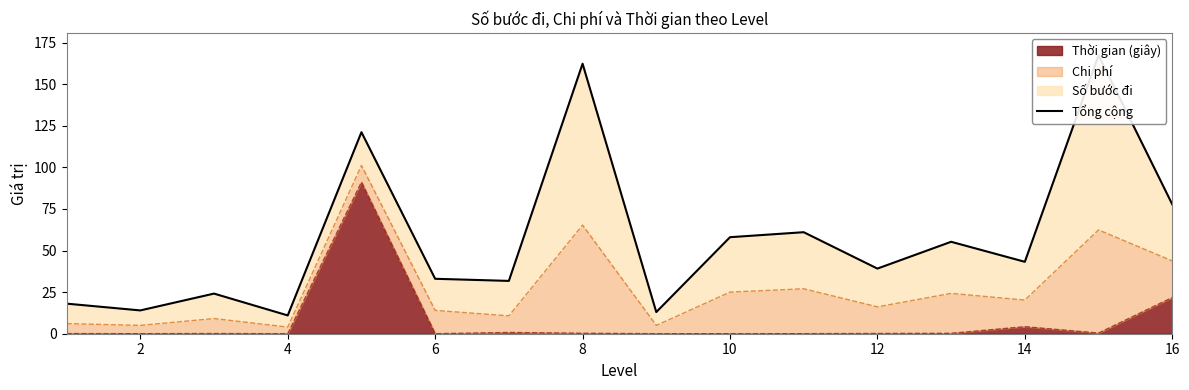

What is the maximum value for Thời gian (giây)?

91.1